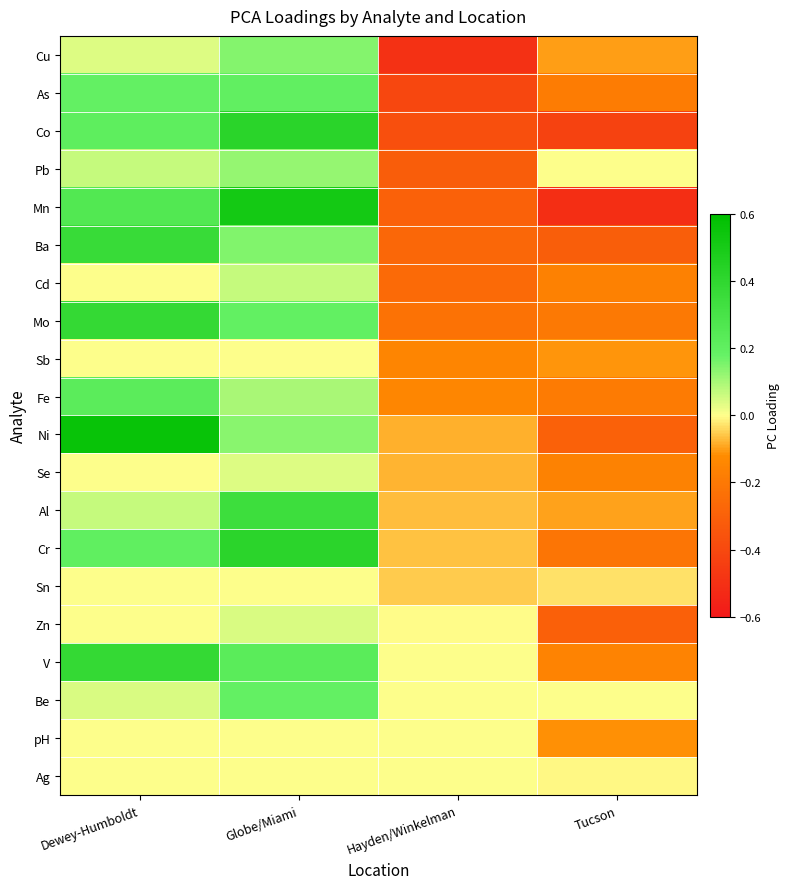

Which series changed the most between Dewey-Humboldt and Hayden/Winkelman?

Ni